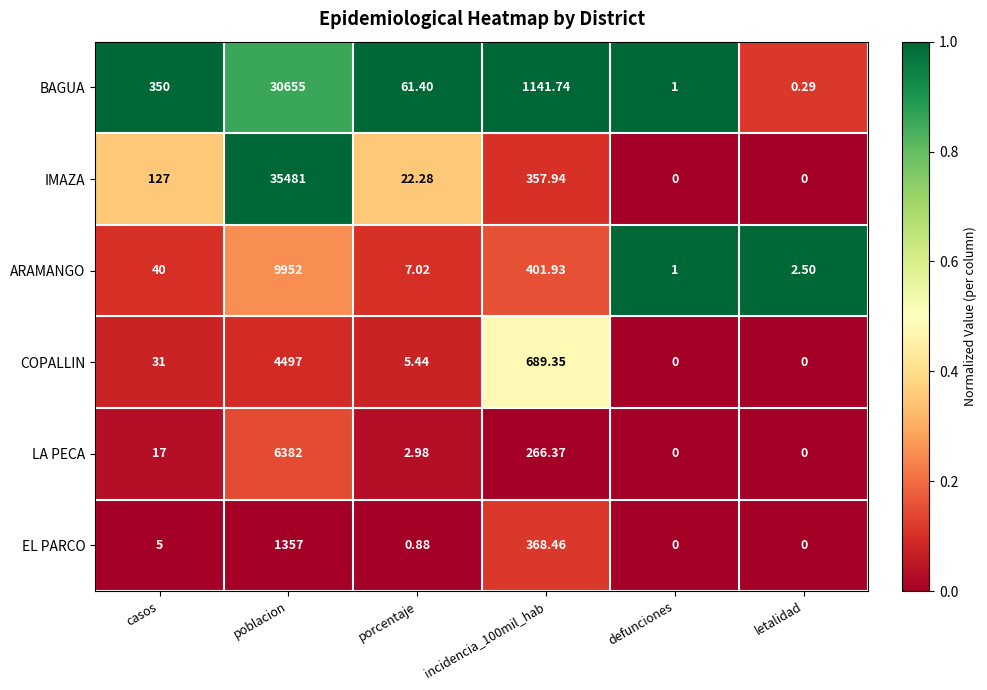

Which category has the highest value in the COPALLIN series?

poblacion